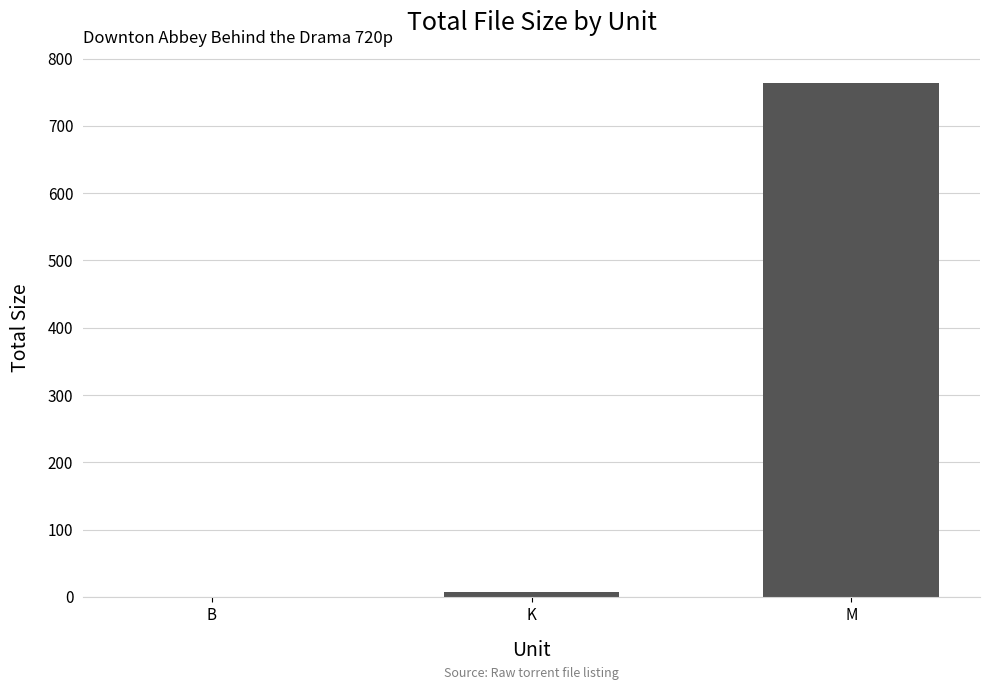

Are the bars grouped side by side (vs. stacked)?

No